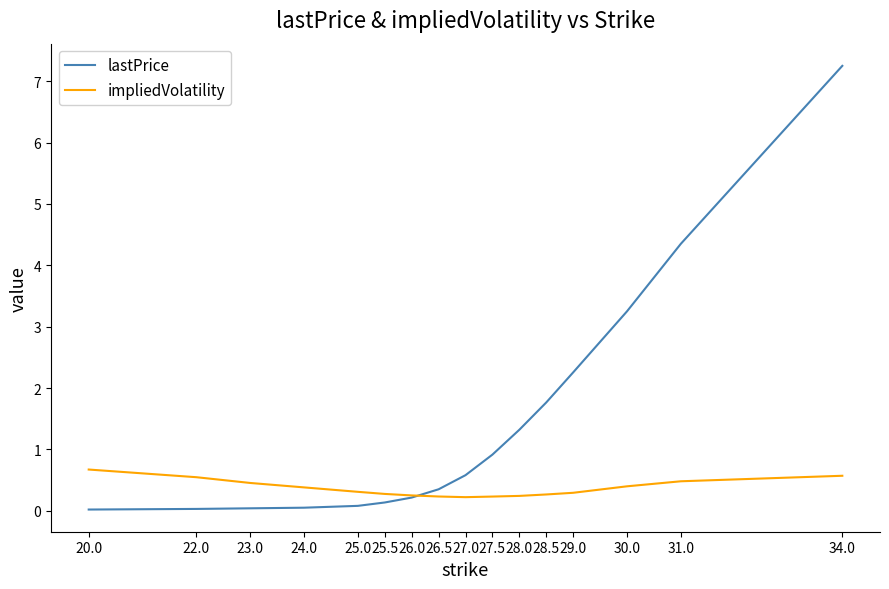

Read the impliedVolatility value at 27.0.

0.2